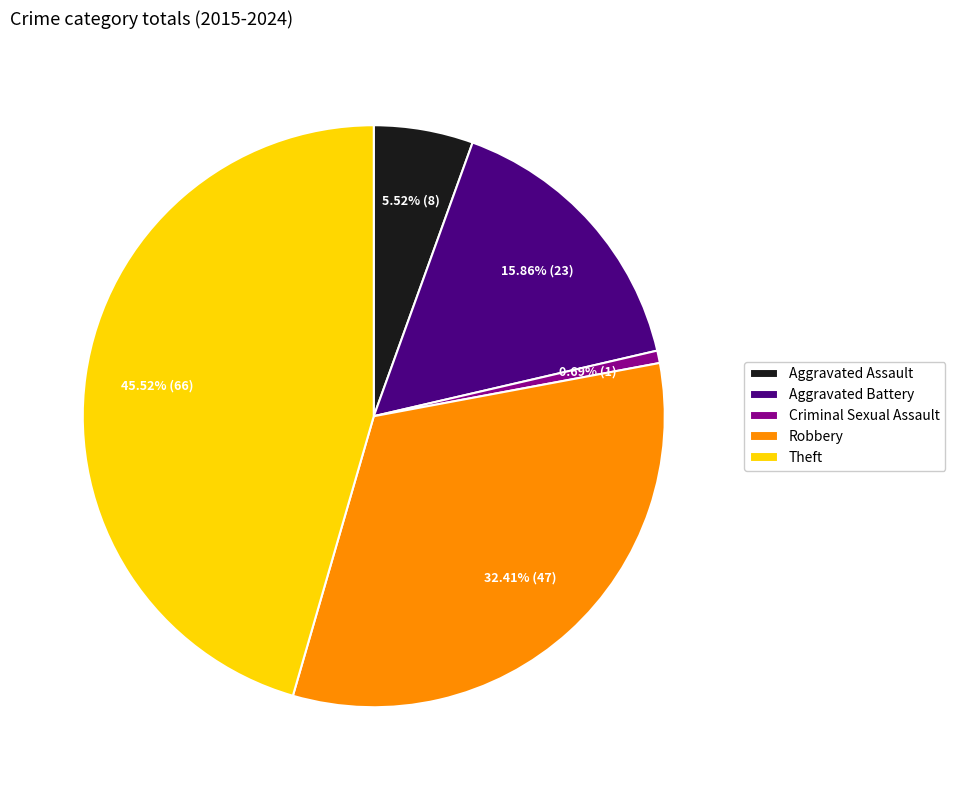

Which slice is the largest?

Theft